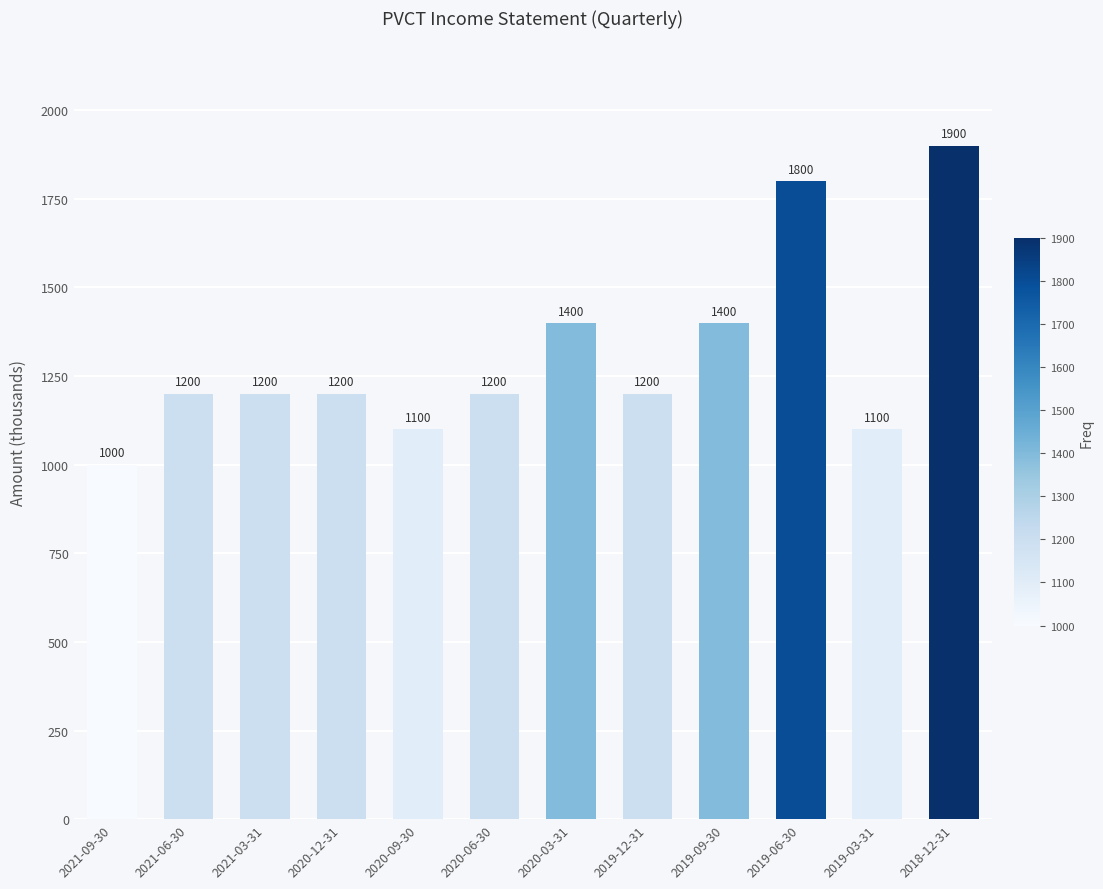

What is the label of the 3rd bar from the right?

2019-06-30